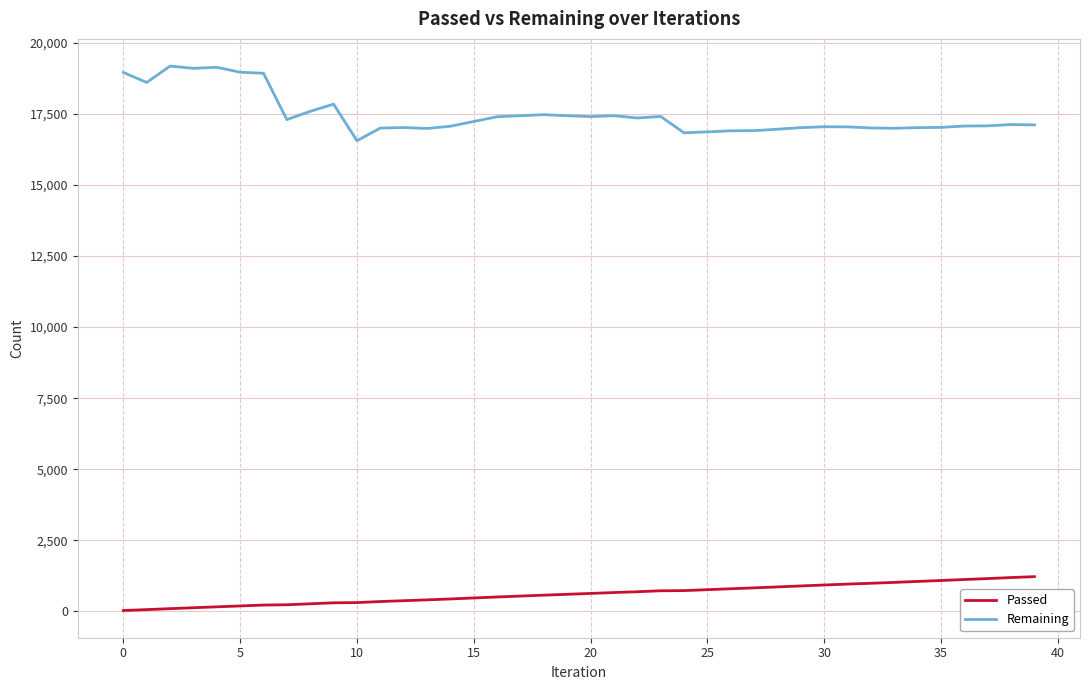

What is the difference between the maximum and minimum values in the Remaining series?

2624